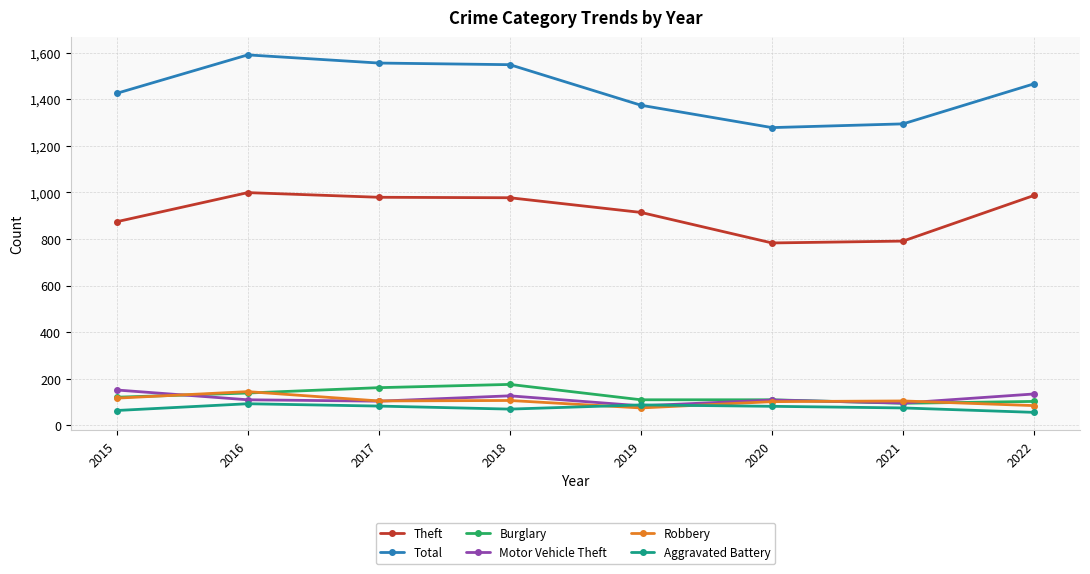

True or false: Robbery has a value of 225 at 2016.

False